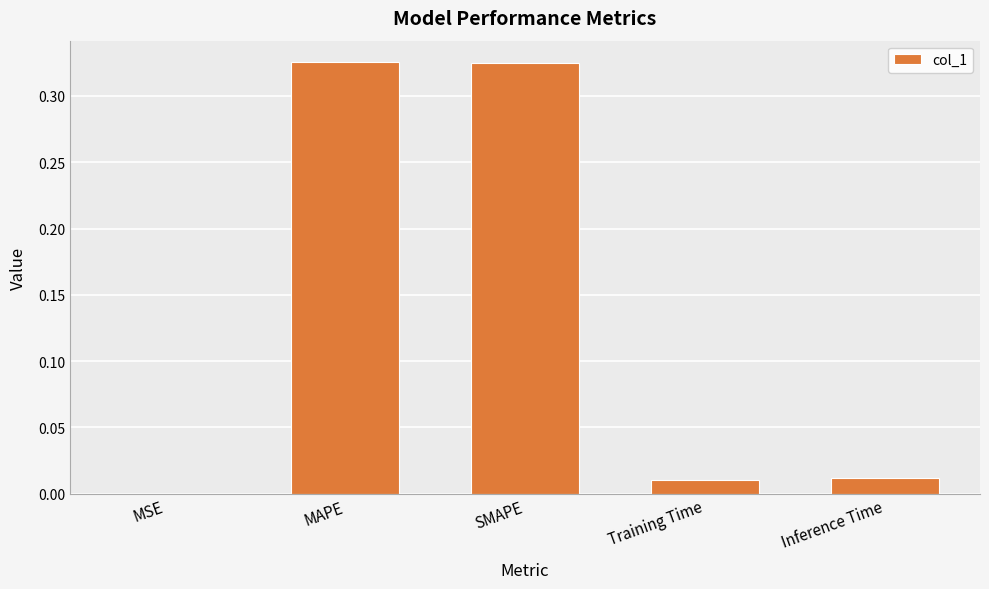

What is the sum of all values?

0.7